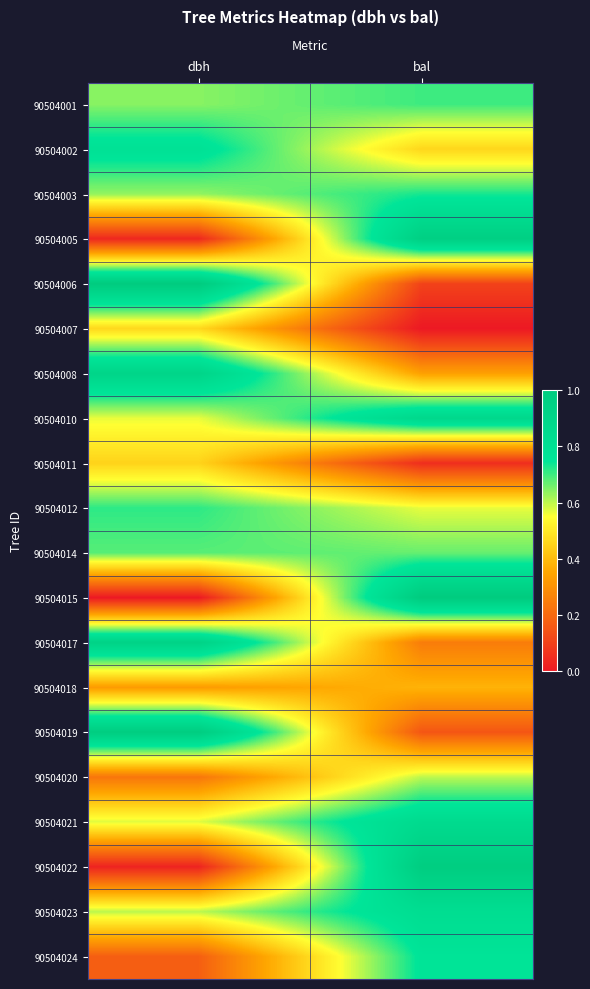

Reading right to left, what are all the values shown in this chart?

90504001: bal=0.7	dbh=0.6
90504002: bal=0.5	dbh=0.8
90504003: bal=0.7	dbh=0.6
90504005: bal=1.0	dbh=0.0
90504006: bal=0.1	dbh=1.0
90504007: bal=0.0	dbh=0.5
90504008: bal=0.3	dbh=0.9
90504010: bal=0.9	dbh=0.6
90504011: bal=0.1	dbh=0.5
90504012: bal=0.6	dbh=0.7
90504014: bal=0.7	dbh=0.7
90504015: bal=1.0	dbh=0.0
90504017: bal=0.2	dbh=0.9
90504018: bal=0.4	dbh=0.3
90504019: bal=0.2	dbh=1.0
90504020: bal=0.6	dbh=0.2
90504021: bal=0.9	dbh=0.6
90504022: bal=1.0	dbh=0.0
90504023: bal=0.8	dbh=0.6
90504024: bal=0.8	dbh=0.2